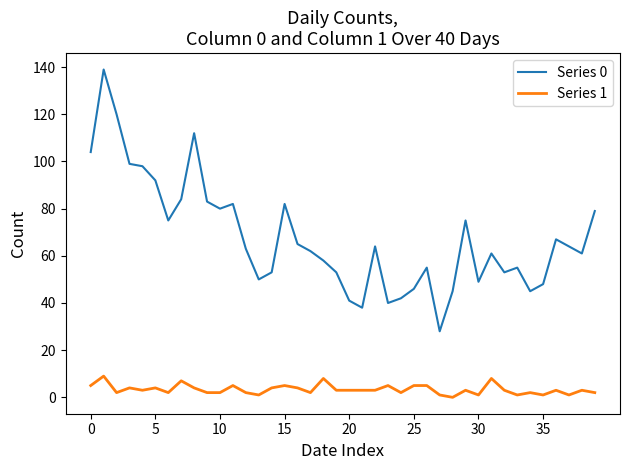

Which series has the largest range (max minus min)?

Series 0